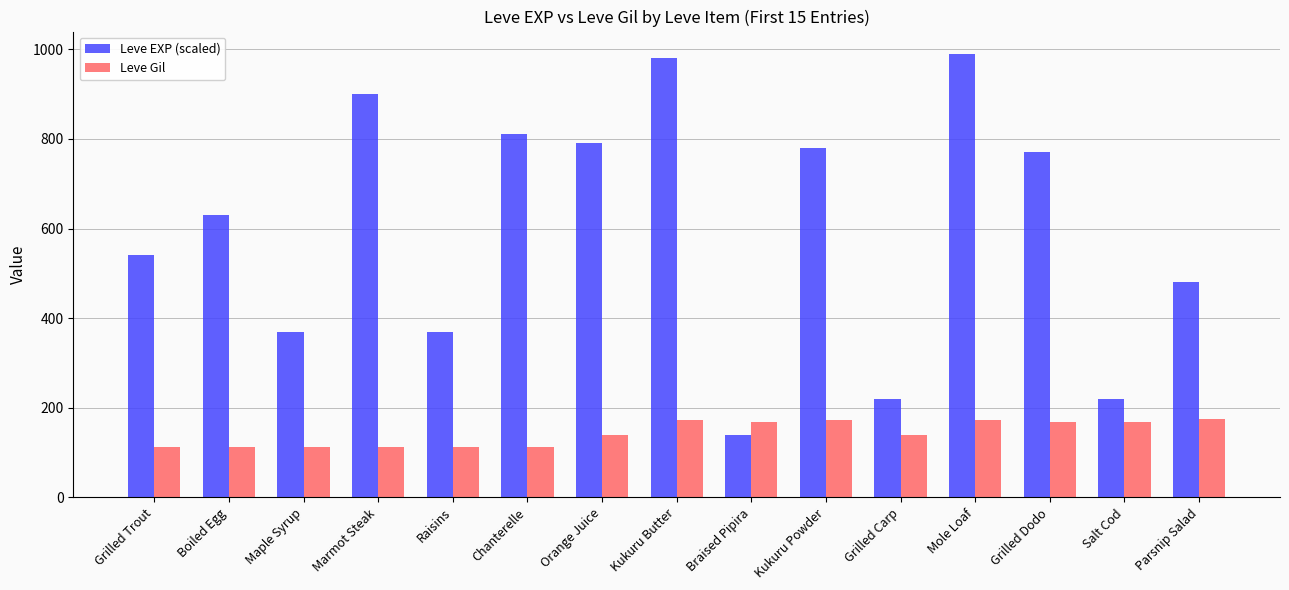

List the series in order of their overall mean, lowest first.

Leve Gil, Leve EXP (scaled)